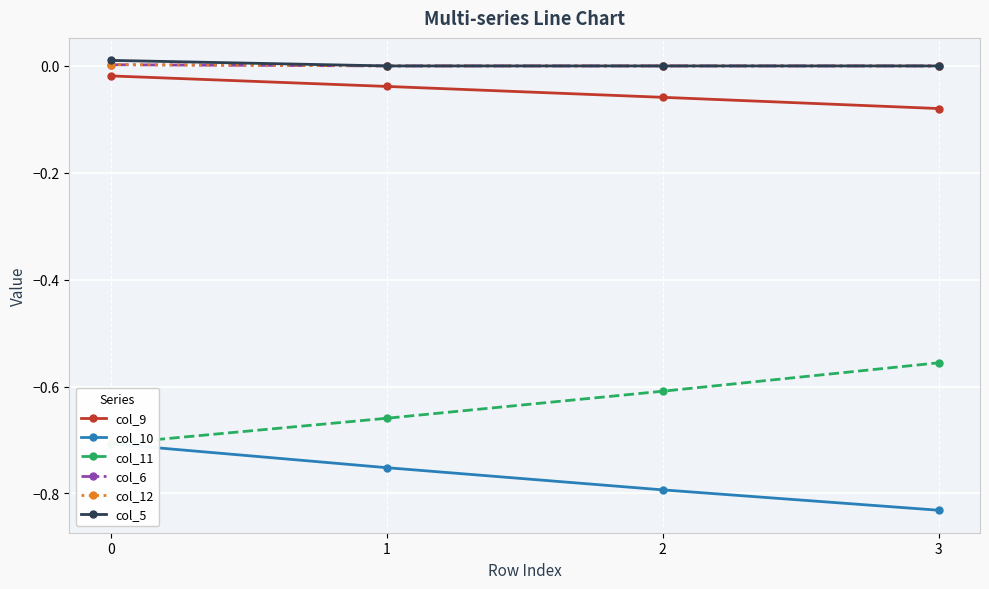

Which category has the lowest value in the col_9 series?

3